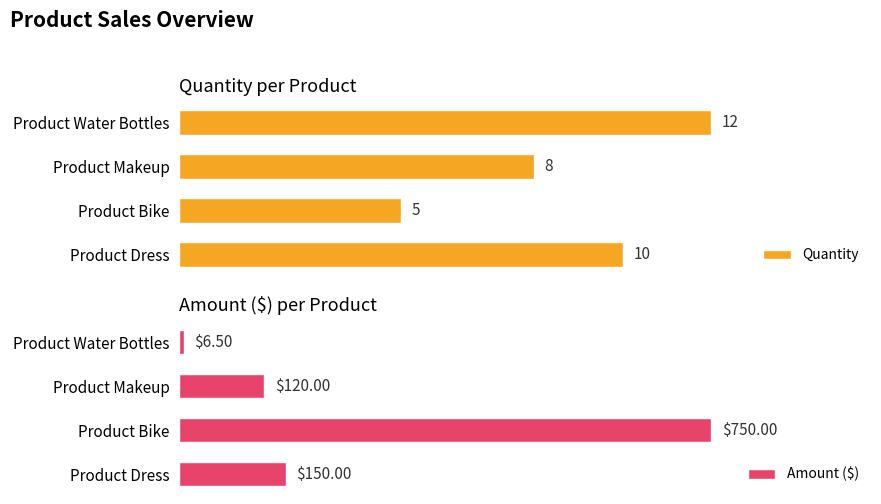

Are the bars horizontal?

Yes